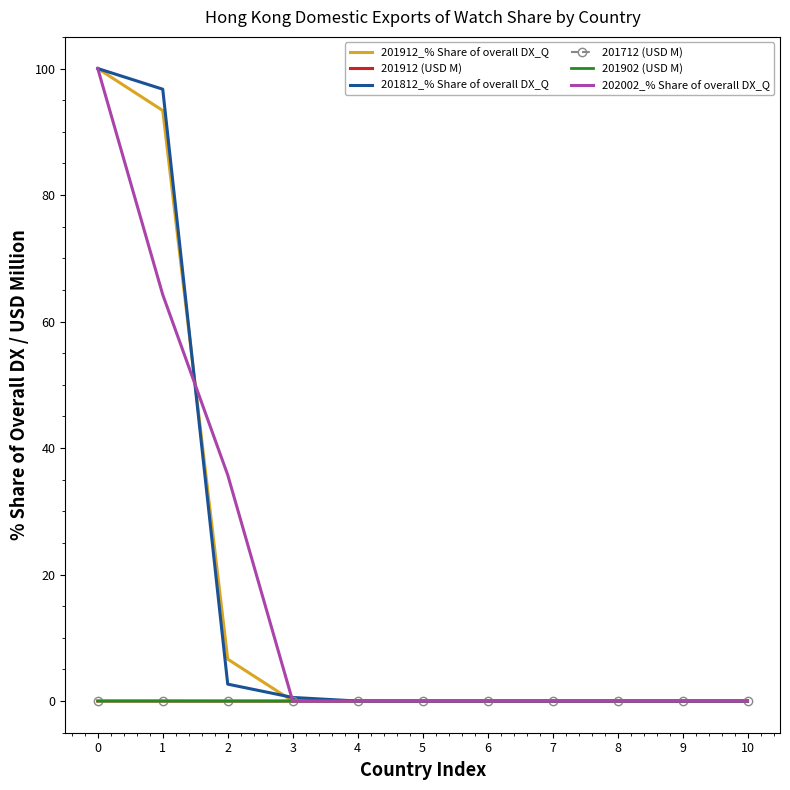

The value of 201912 (USD M) at 0 is 0.0. True or false?

True